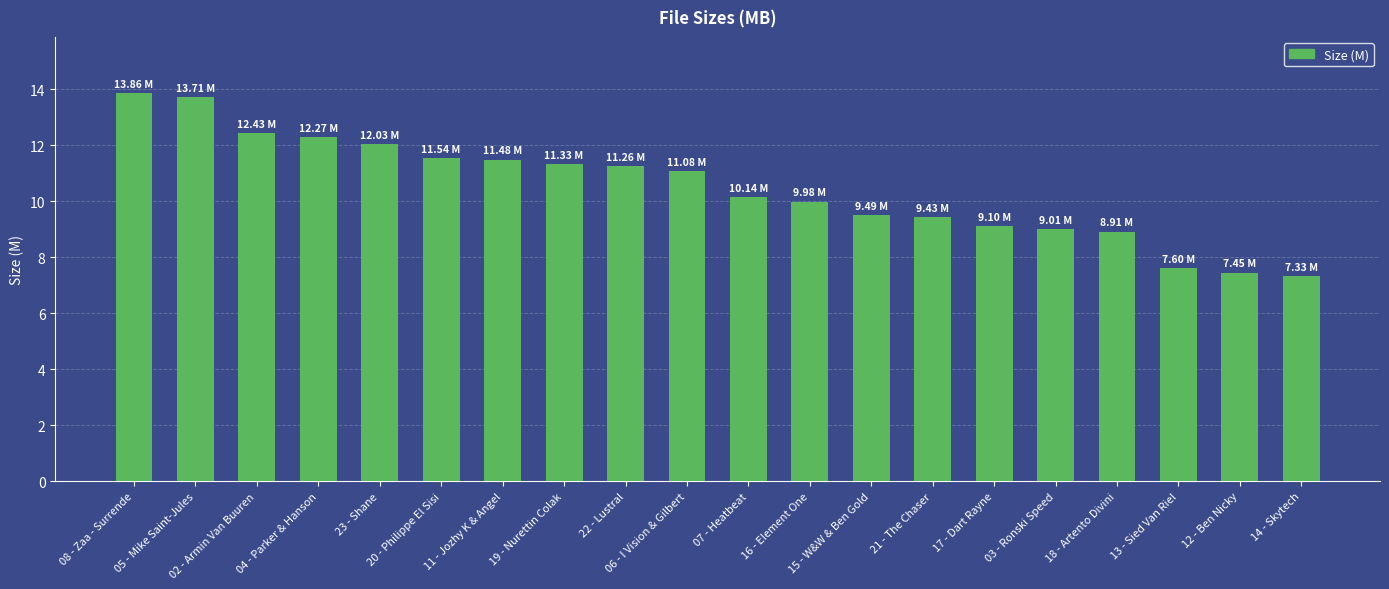

What is the sum of all values?

209.4